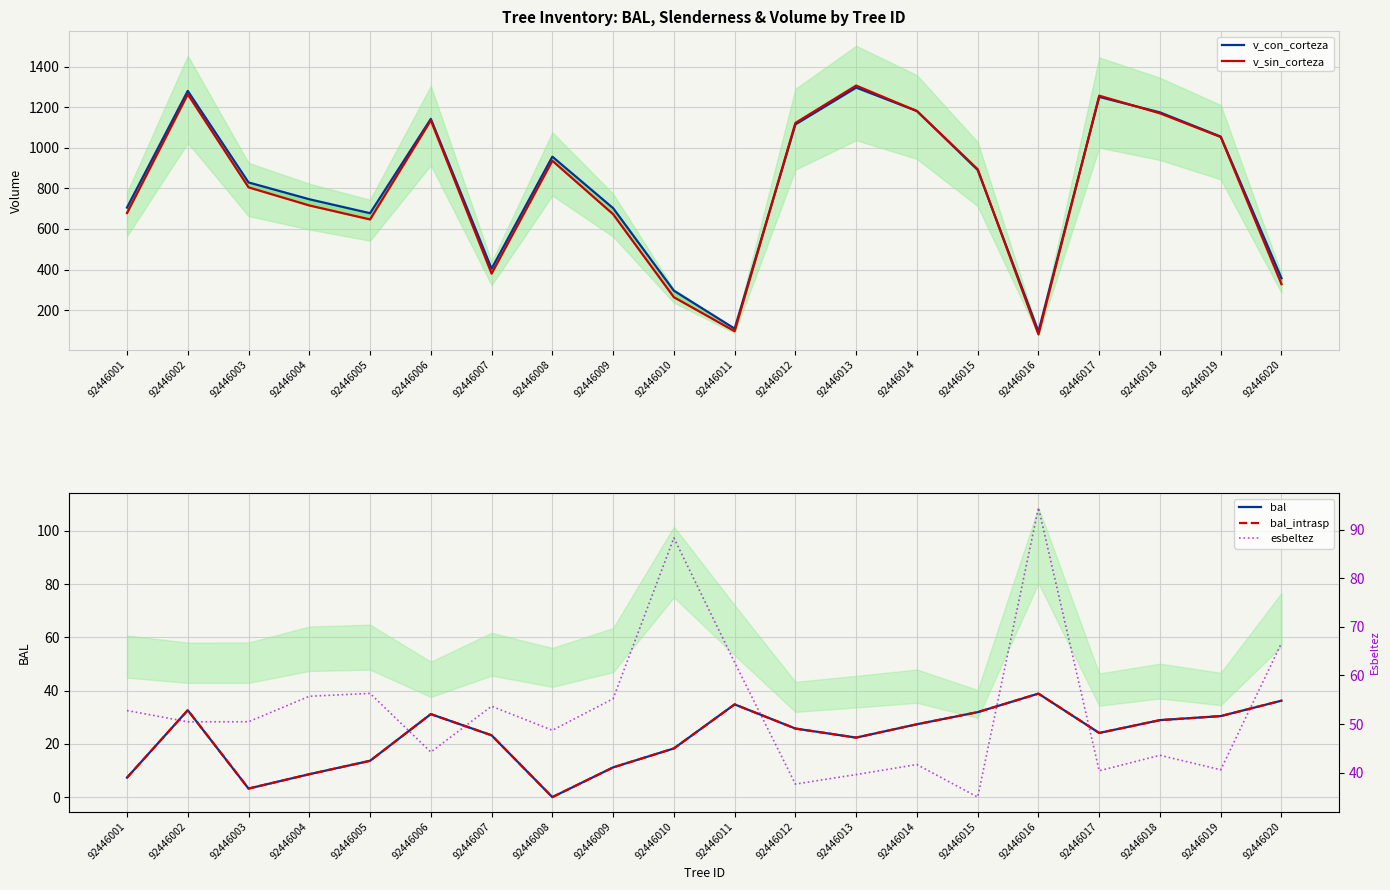

How many values in bal_intrasp are above zero?

19